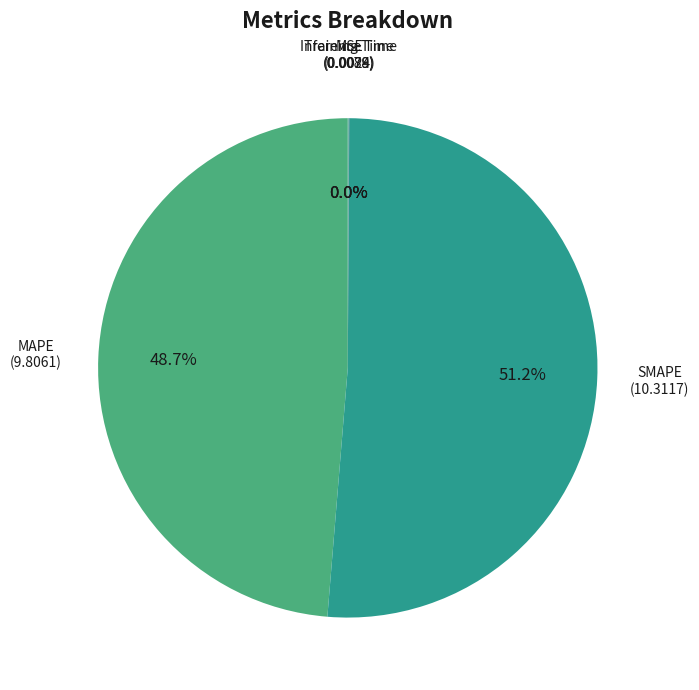

Which category accounts for the majority?

SMAPE